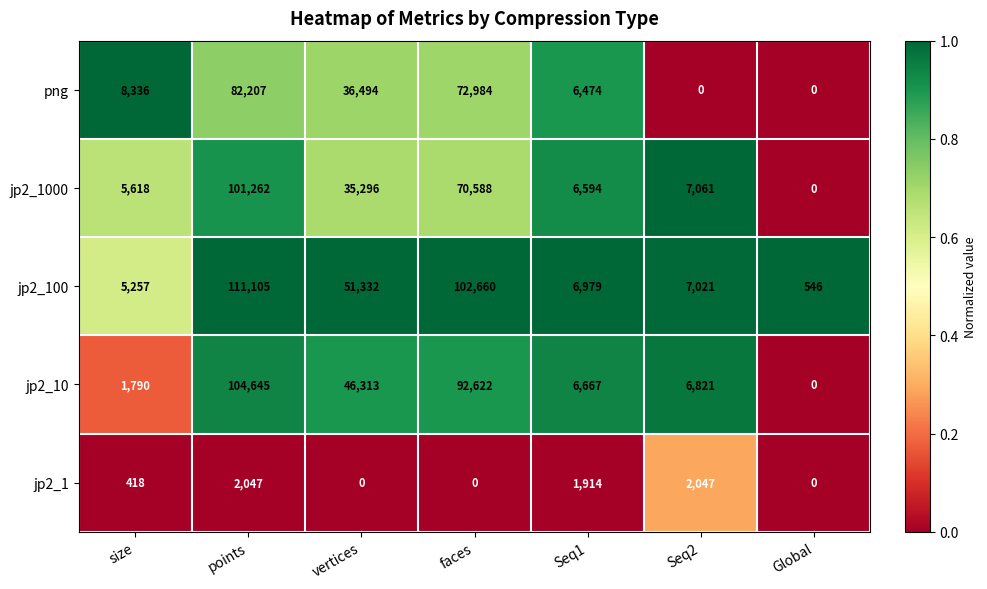

At how many categories does at least one series exceed 0?

7